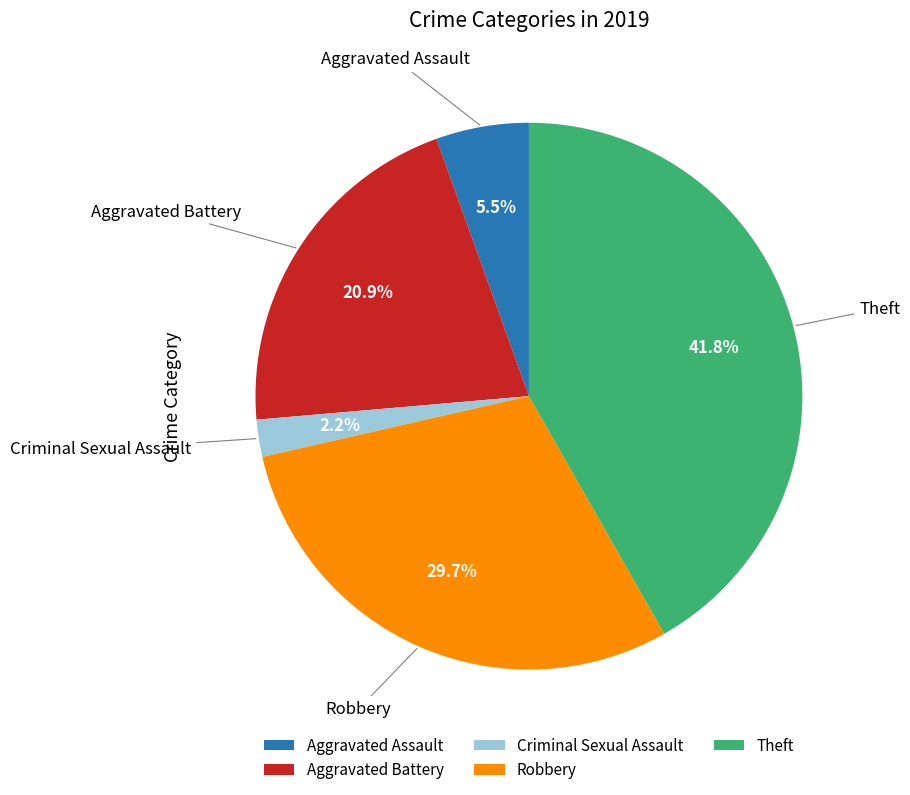

Combined, what portion of the pie is Aggravated Battery and Theft?

62.6%